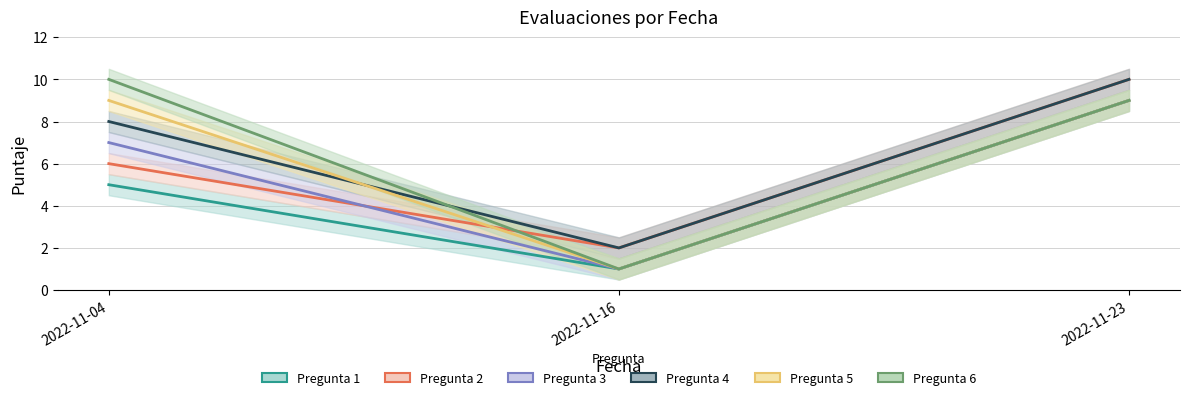

Is the value of Pregunta 4 at 2022-11-16 greater than the value of Pregunta 1 at 2022-11-23?

No